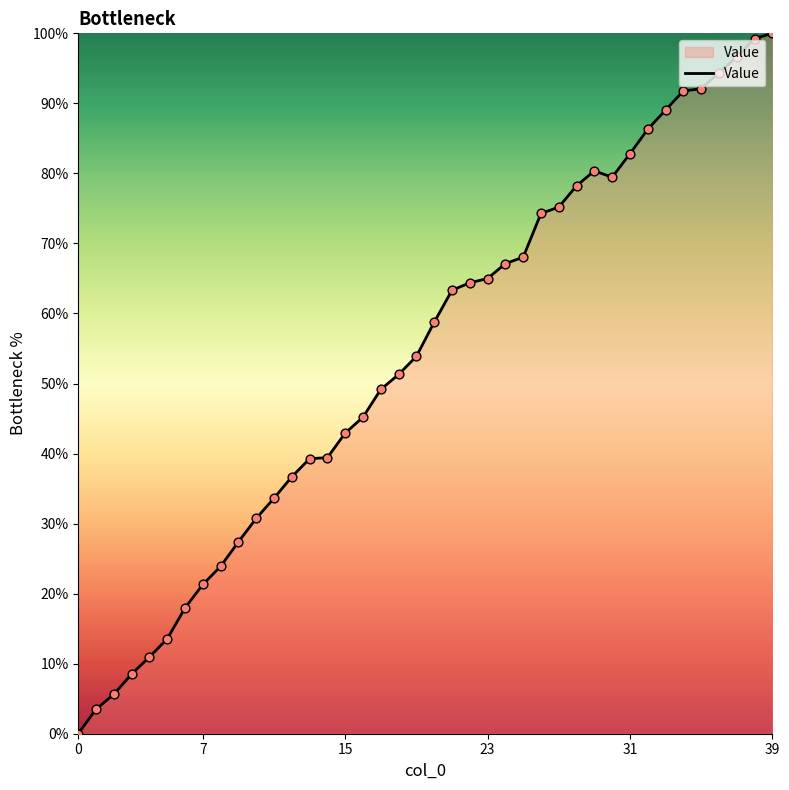

What is the maximum value shown in the chart?

100.0